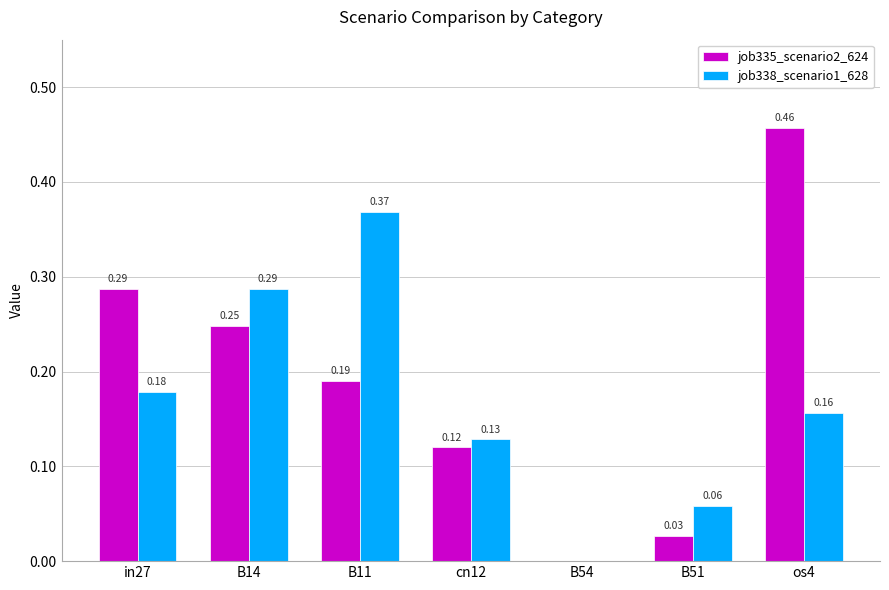

What is the sum of all job335_scenario2_624 values?

1.3